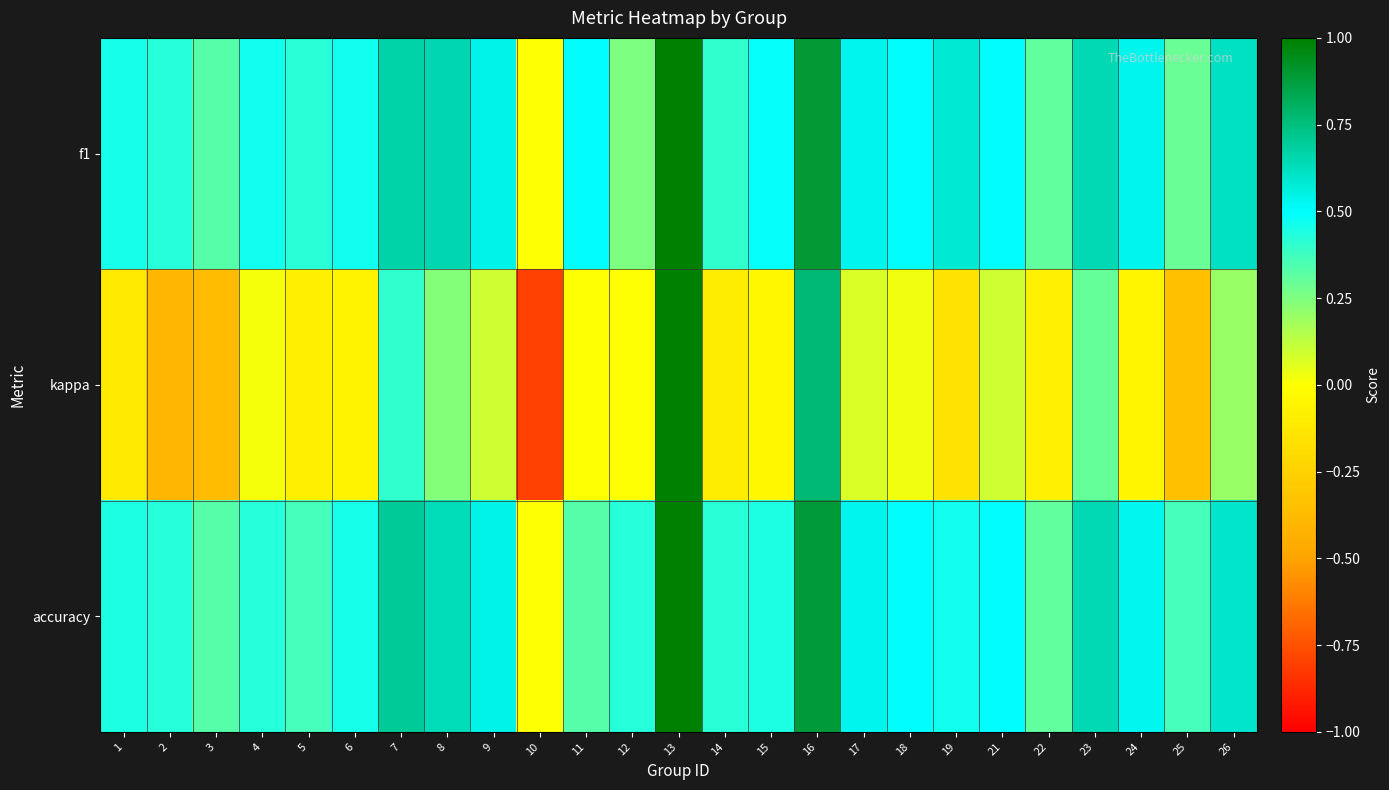

Rank the series at 21 from lowest to highest value.

kappa, f1, accuracy